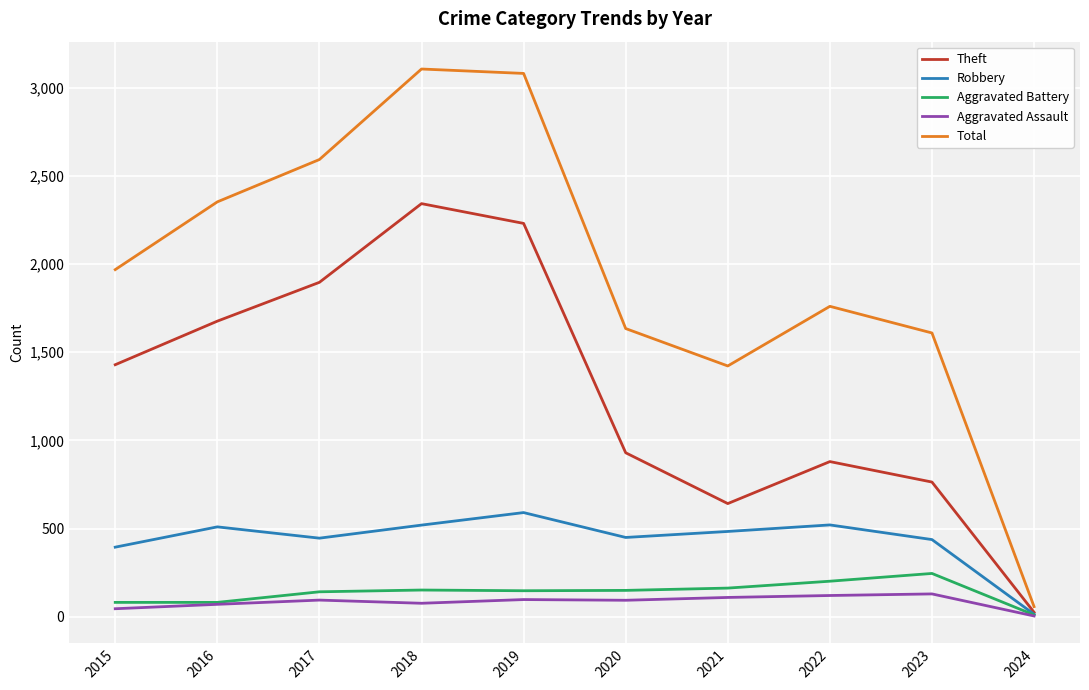

The value of Total at 2015 is 1968. True or false?

True